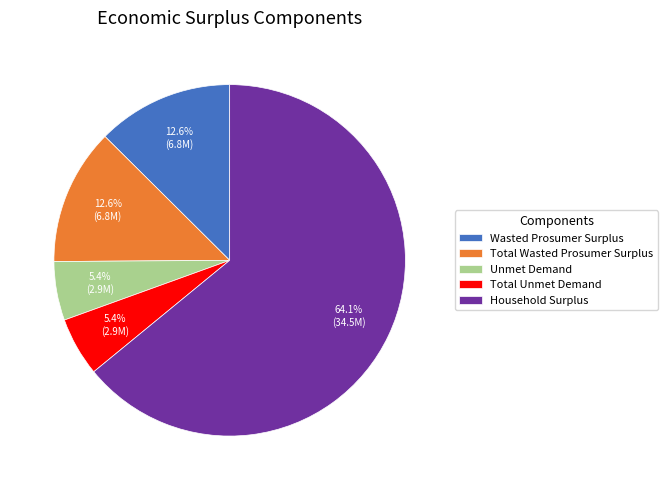

Is it true that Total Unmet Demand is 5% of the pie?

True